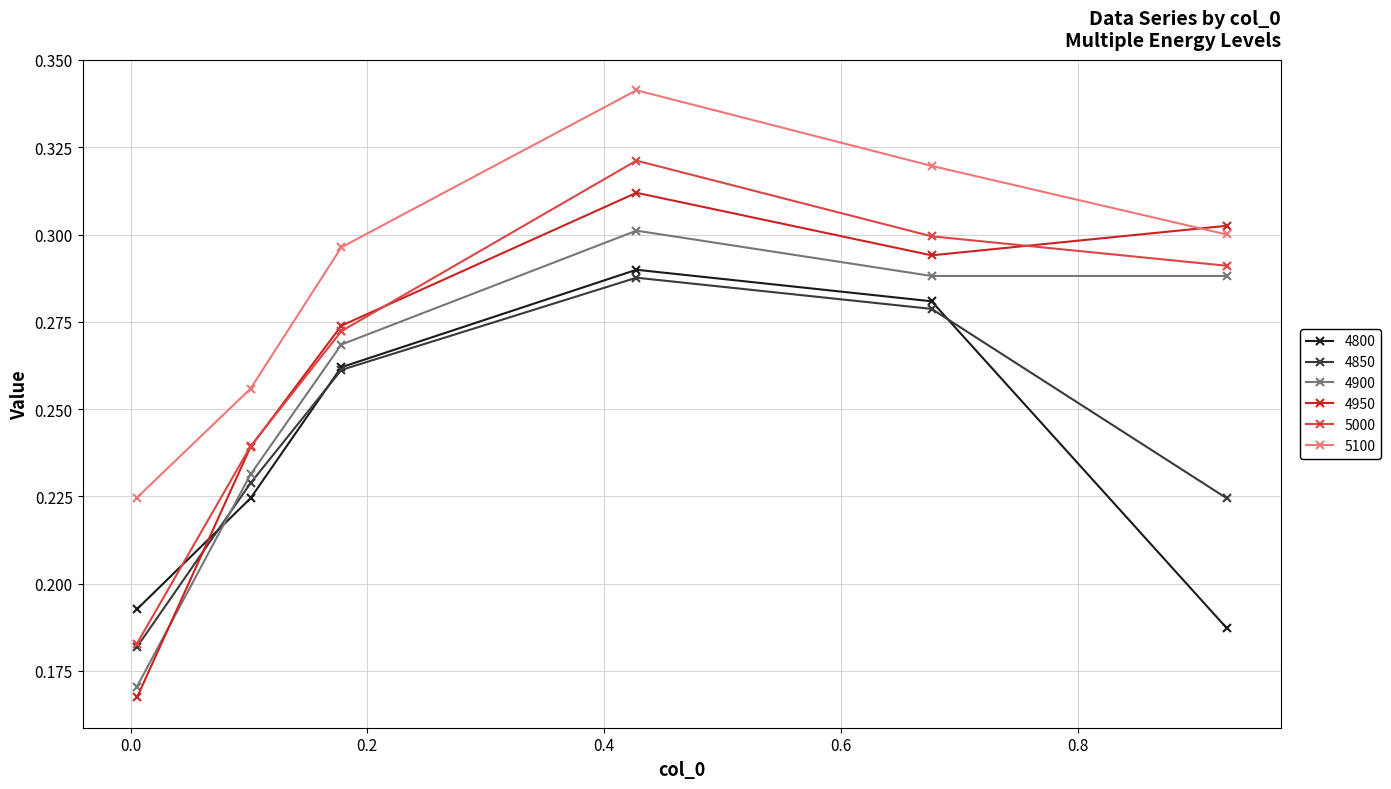

In 5100, how many points are higher than both neighbors (excluding endpoints)?

1